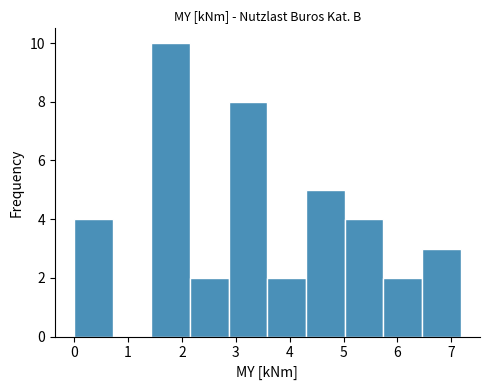

Over which range of the x-axis is the bar tallest?

1.4 to 2.2